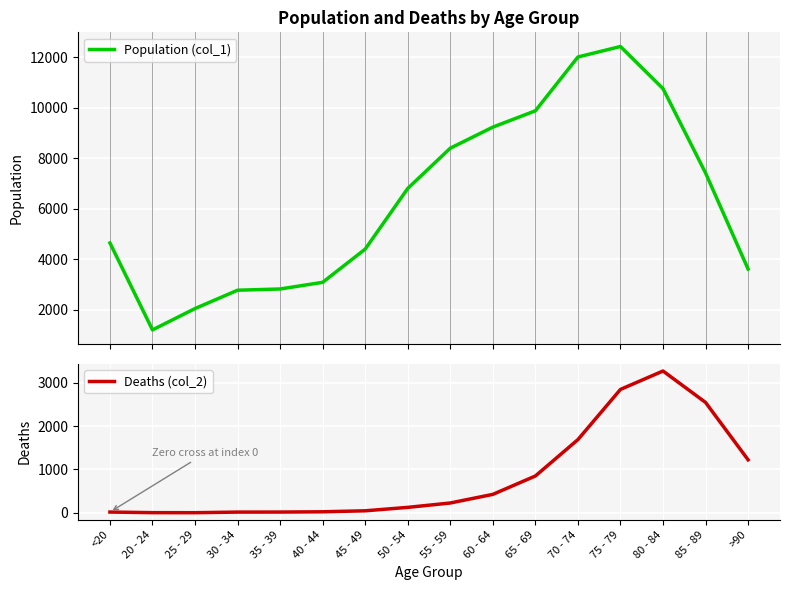

Which series changed the most between 20 - 24 and 40 - 44?

Population (col_1)